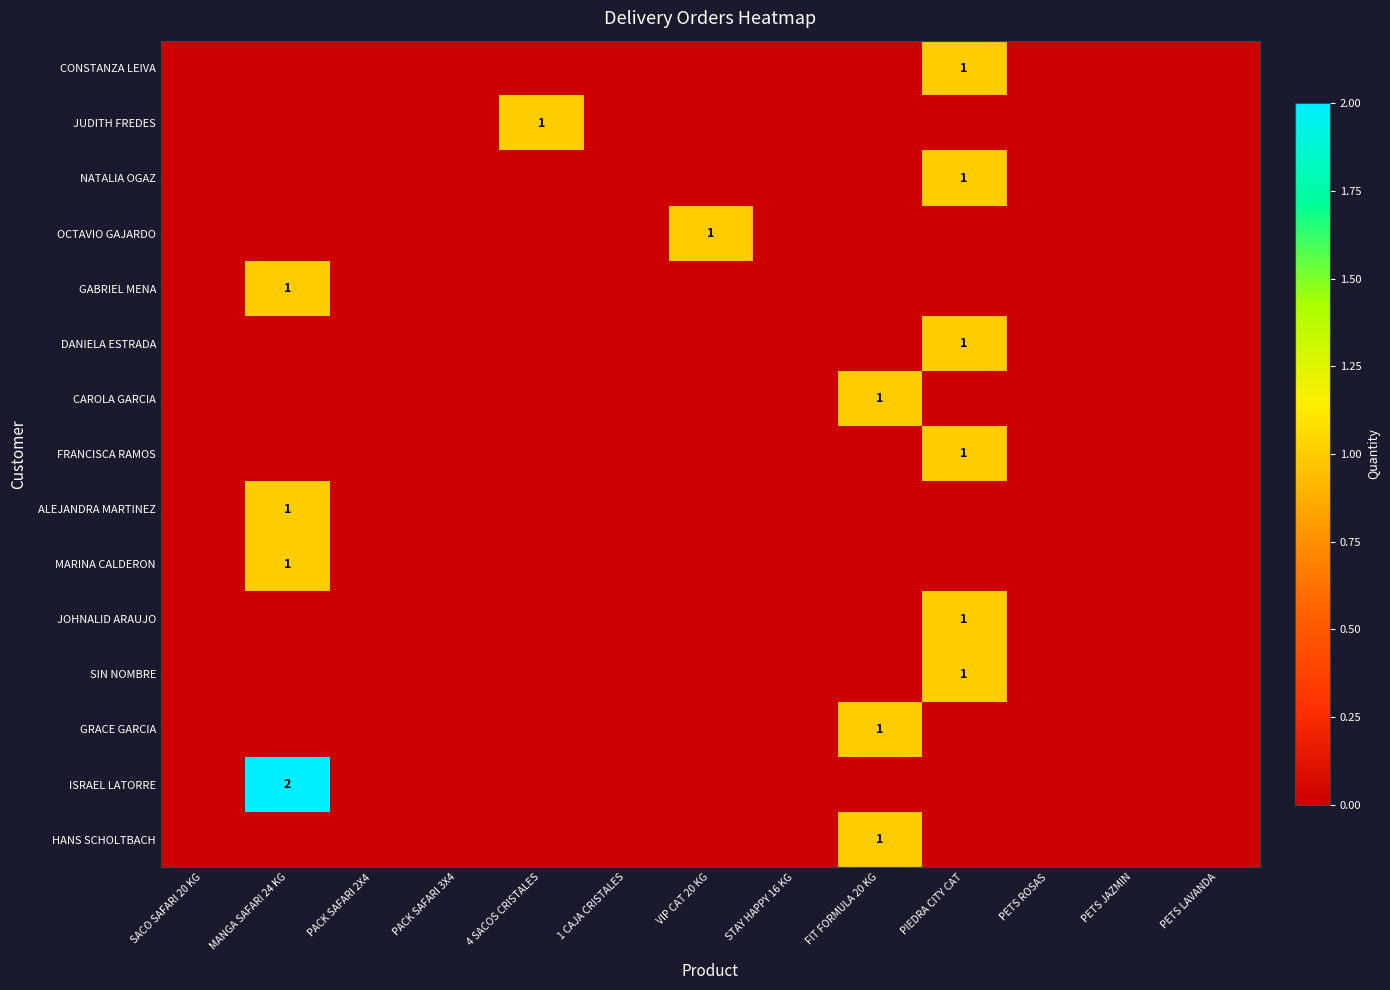

Rank the categories by NATALIA OGAZ value from lowest to highest.

SACO SAFARI 20 KG, MANGA SAFARI 24 KG, PACK SAFARI 2X4, PACK SAFARI 3X4, 4 SACOS CRISTALES, 1 CAJA CRISTALES, VIP CAT 20 KG, STAY HAPPY 16 KG, FIT FORMULA 20 KG, PETS ROSAS, PETS JAZMIN, PETS LAVANDA, PIEDRA CITY CAT